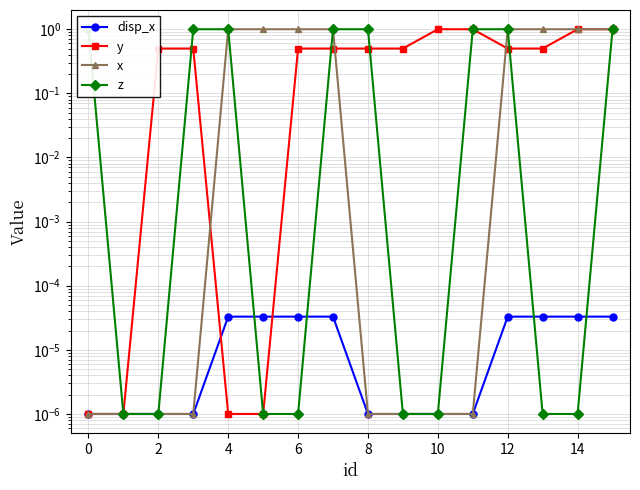

What are all the series names shown in the legend?

disp_x, y, x, z